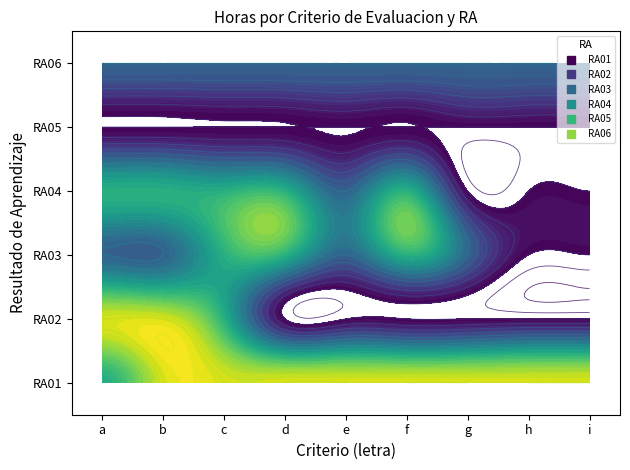

Which series has the largest range (max minus min)?

RA01